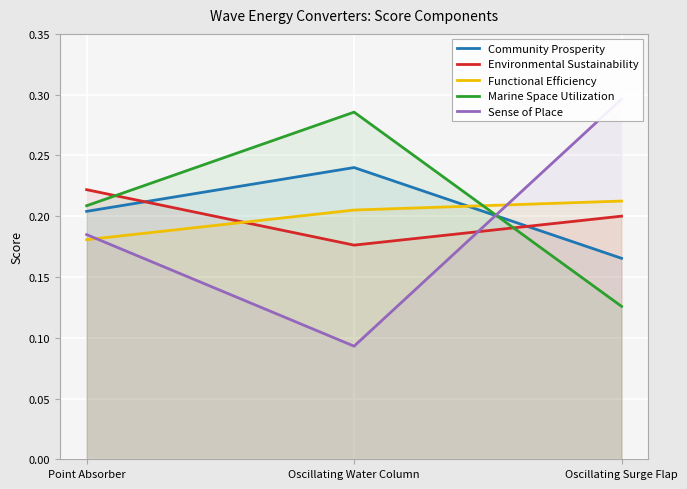

What is the maximum value shown in the chart?

0.3